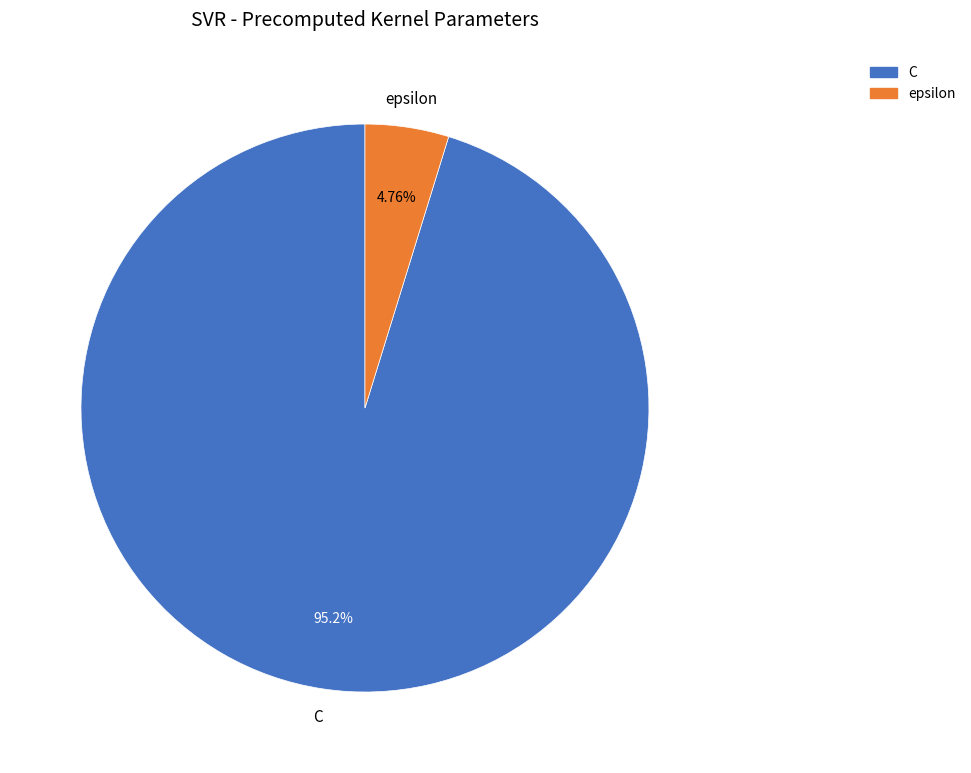

To the nearest percent, what is the average slice percentage?

50%